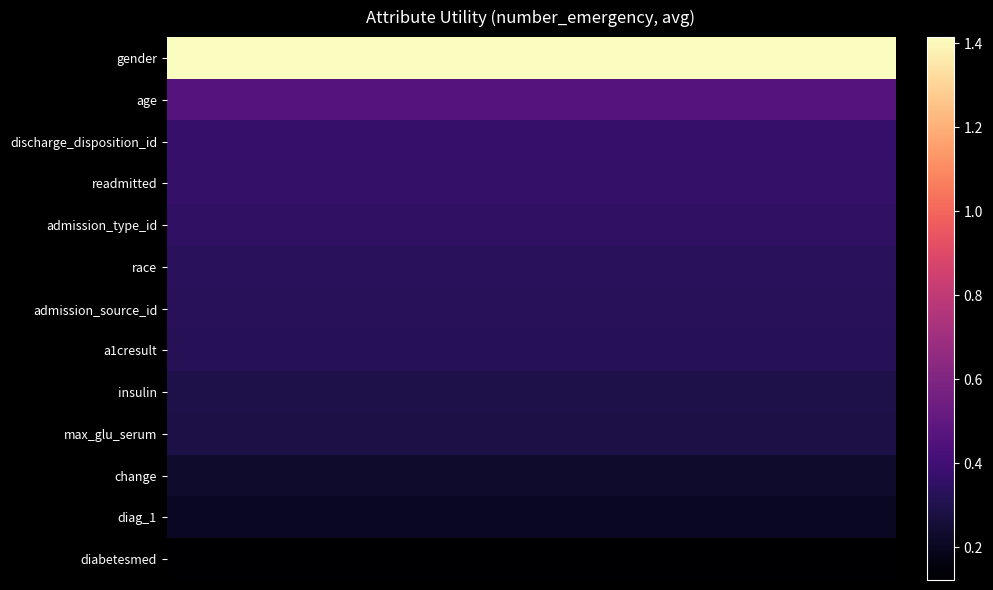

Reading left to right, transcribe all the data shown in this chart.

gender: 1.4	1.4	1.4	1.4	1.4	1.4	1.4	1.4	1.4	1.4	1.4	1.4	1.4	1.4	1.4	1.4	1.4	1.4	1.4	1.4
age: 0.5	0.5	0.5	0.5	0.5	0.5	0.5	0.5	0.5	0.5	0.5	0.5	0.5	0.5	0.5	0.5	0.5	0.5	0.5	0.5
discharge_disposition_id: 0.4	0.4	0.4	0.4	0.4	0.4	0.4	0.4	0.4	0.4	0.4	0.4	0.4	0.4	0.4	0.4	0.4	0.4	0.4	0.4
readmitted: 0.4	0.4	0.4	0.4	0.4	0.4	0.4	0.4	0.4	0.4	0.4	0.4	0.4	0.4	0.4	0.4	0.4	0.4	0.4	0.4
admission_type_id: 0.3	0.3	0.3	0.3	0.3	0.3	0.3	0.3	0.3	0.3	0.3	0.3	0.3	0.3	0.3	0.3	0.3	0.3	0.3	0.3
race: 0.3	0.3	0.3	0.3	0.3	0.3	0.3	0.3	0.3	0.3	0.3	0.3	0.3	0.3	0.3	0.3	0.3	0.3	0.3	0.3
admission_source_id: 0.3	0.3	0.3	0.3	0.3	0.3	0.3	0.3	0.3	0.3	0.3	0.3	0.3	0.3	0.3	0.3	0.3	0.3	0.3	0.3
a1cresult: 0.3	0.3	0.3	0.3	0.3	0.3	0.3	0.3	0.3	0.3	0.3	0.3	0.3	0.3	0.3	0.3	0.3	0.3	0.3	0.3
insulin: 0.3	0.3	0.3	0.3	0.3	0.3	0.3	0.3	0.3	0.3	0.3	0.3	0.3	0.3	0.3	0.3	0.3	0.3	0.3	0.3
max_glu_serum: 0.3	0.3	0.3	0.3	0.3	0.3	0.3	0.3	0.3	0.3	0.3	0.3	0.3	0.3	0.3	0.3	0.3	0.3	0.3	0.3
change: 0.2	0.2	0.2	0.2	0.2	0.2	0.2	0.2	0.2	0.2	0.2	0.2	0.2	0.2	0.2	0.2	0.2	0.2	0.2	0.2
diag_1: 0.2	0.2	0.2	0.2	0.2	0.2	0.2	0.2	0.2	0.2	0.2	0.2	0.2	0.2	0.2	0.2	0.2	0.2	0.2	0.2
diabetesmed: 0.1	0.1	0.1	0.1	0.1	0.1	0.1	0.1	0.1	0.1	0.1	0.1	0.1	0.1	0.1	0.1	0.1	0.1	0.1	0.1